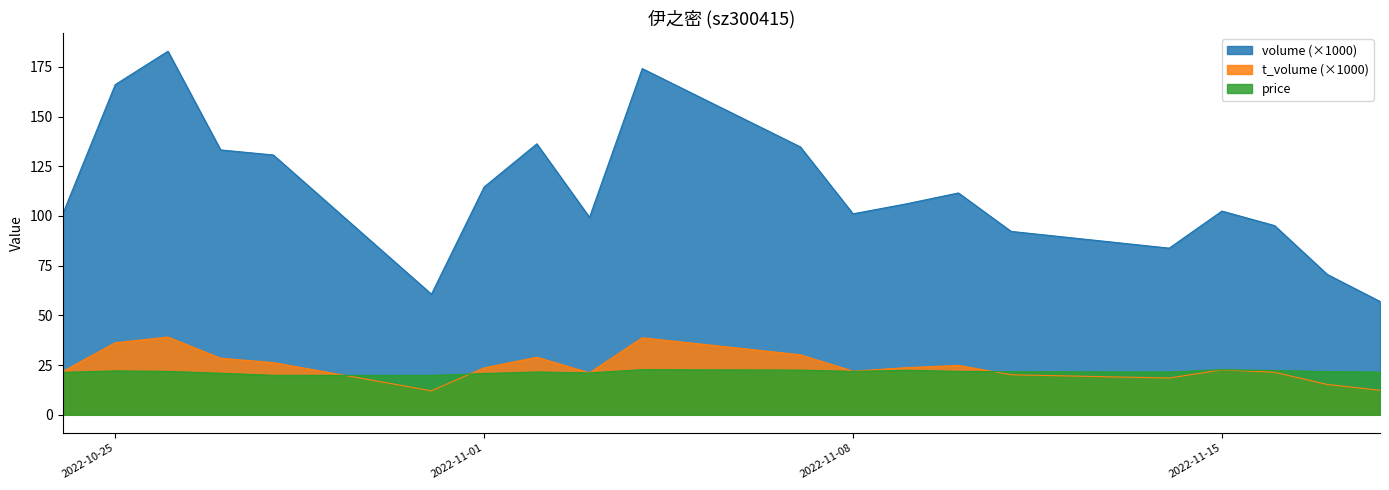

At which category does the chart reach its minimum across all series?

2022-10-31